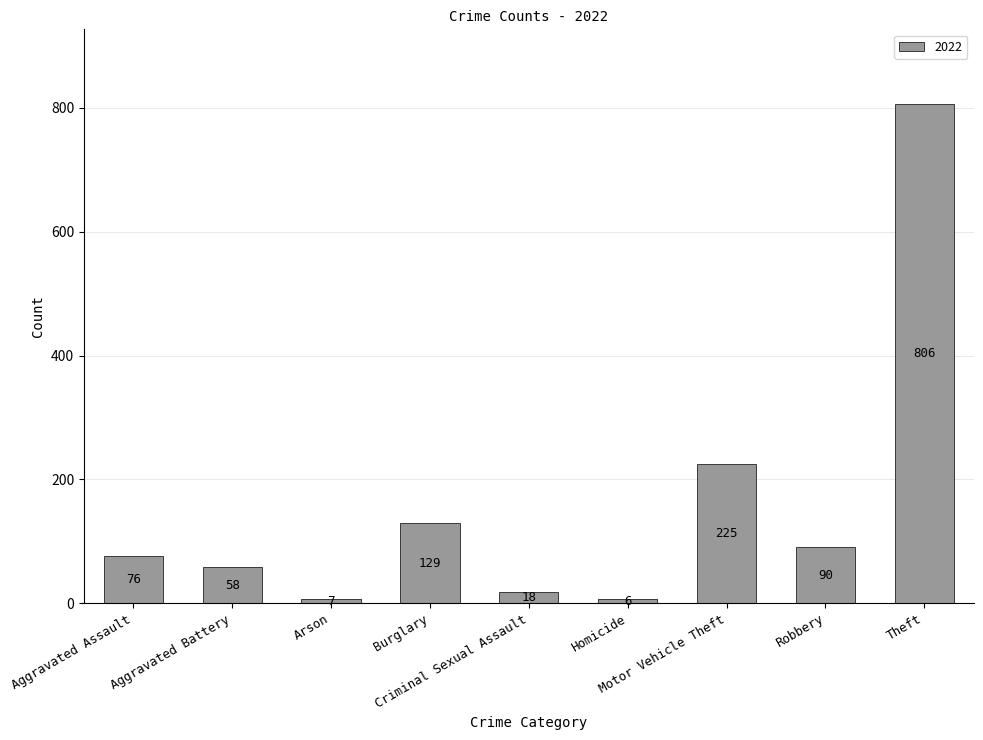

How many distinct data groups are displayed?

1